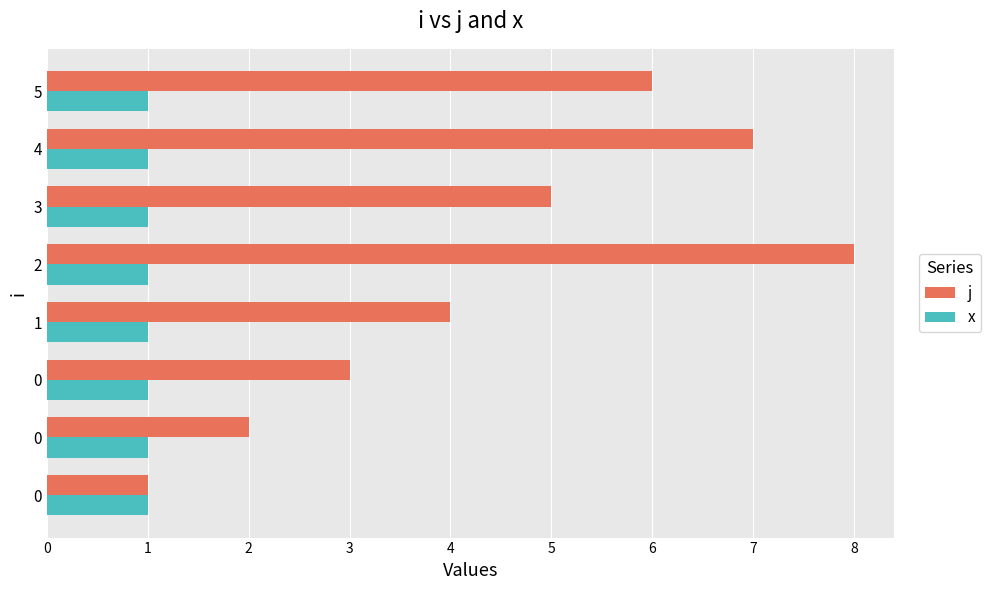

Count the number of categories in the chart.

8